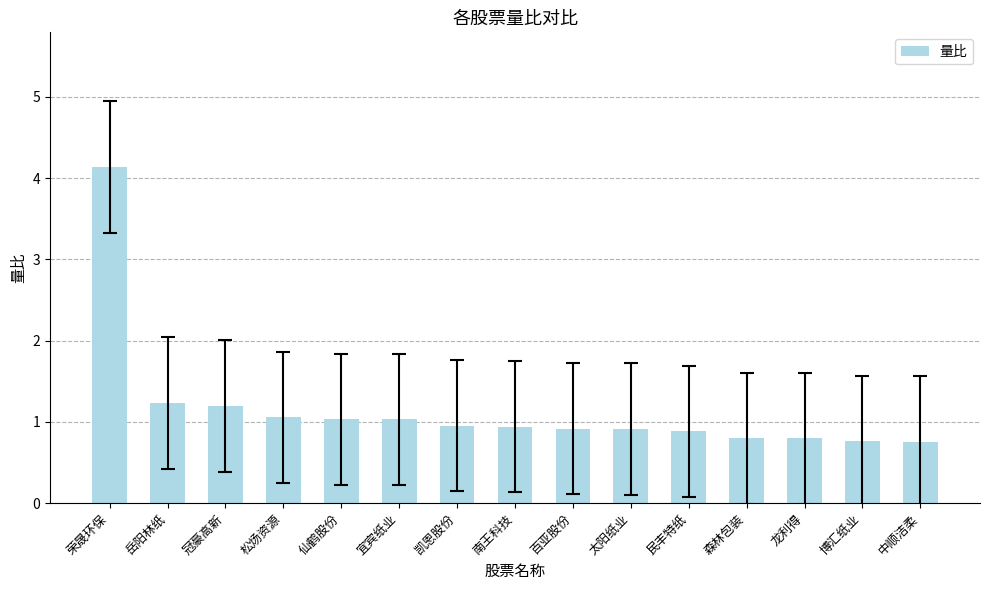

The value at 百亚股份 is 0.9. True or false?

True